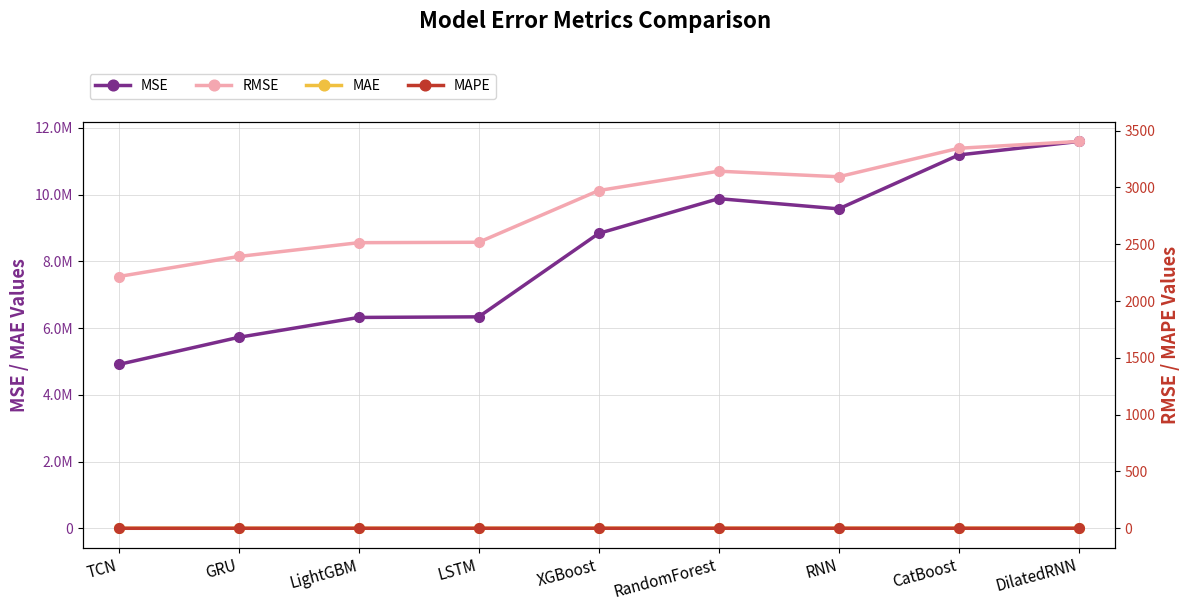

Between RandomForest and DilatedRNN, which series saw the biggest shift?

MSE